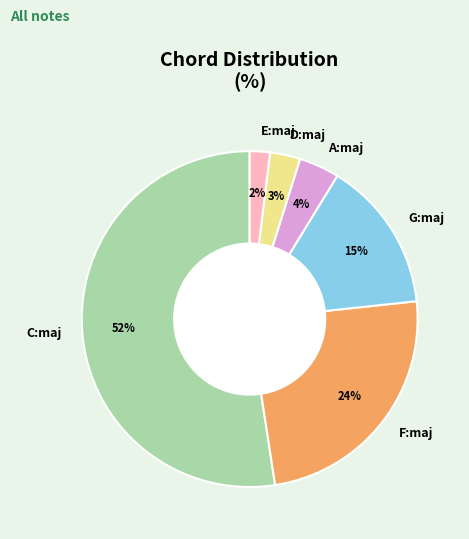

To the nearest percent, what is the combined percentage of A:maj and F:maj?

28%